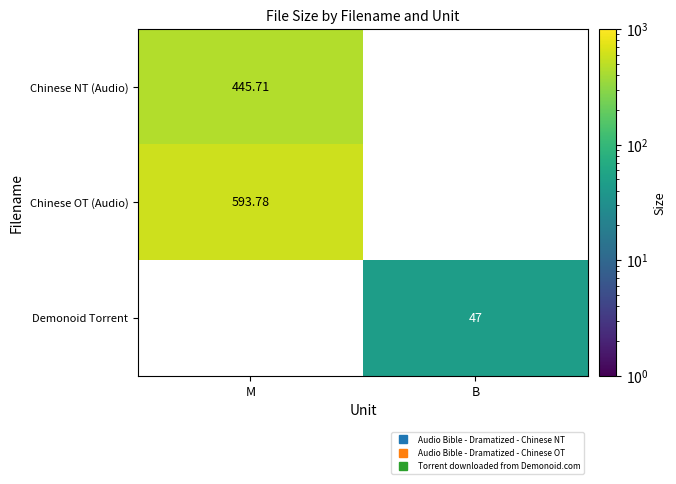

Which series has the largest range (max minus min)?

Chinese NT (Audio)